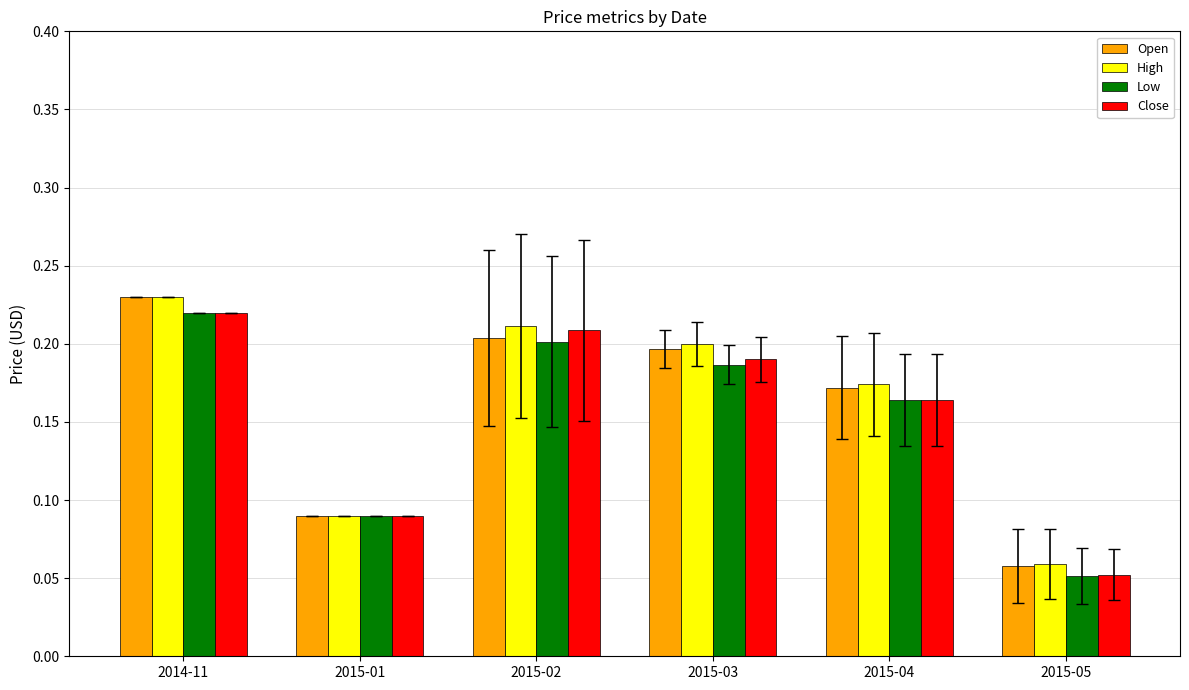

Which series has the largest range (max minus min)?

Open